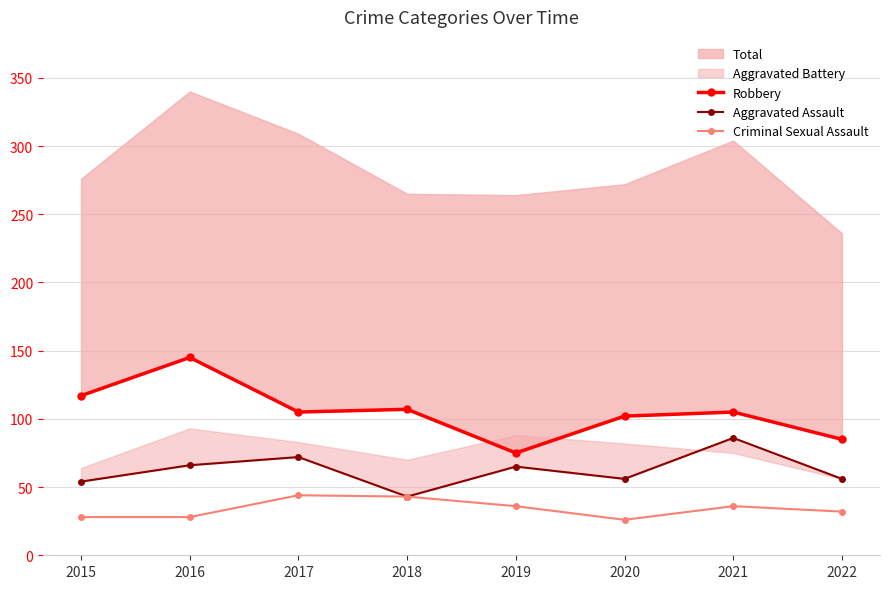

The Criminal Sexual Assault series shows 43 at 2018. True or false?

True